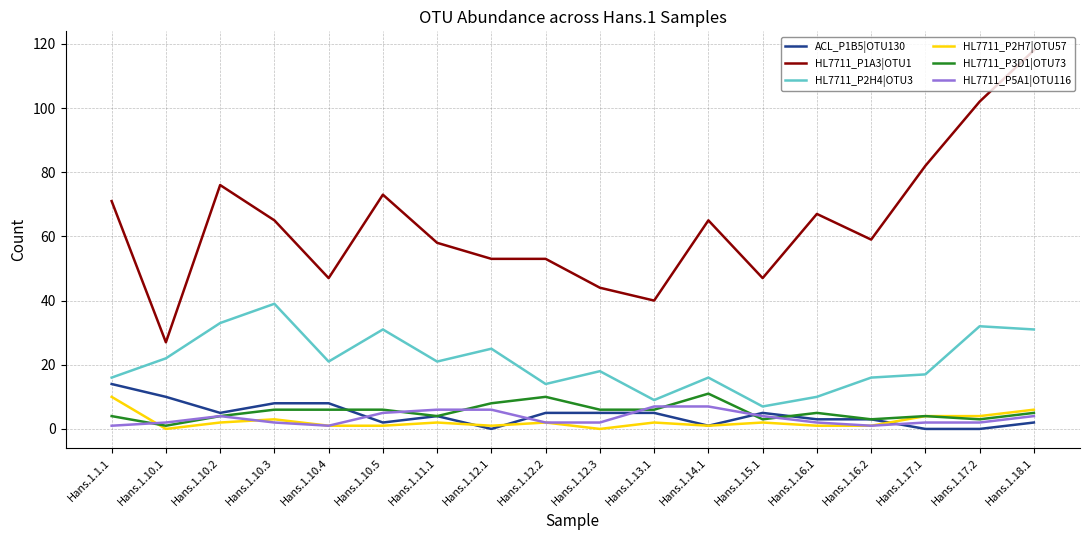

At which category is the sum across all series the highest?

Hans.1.18.1